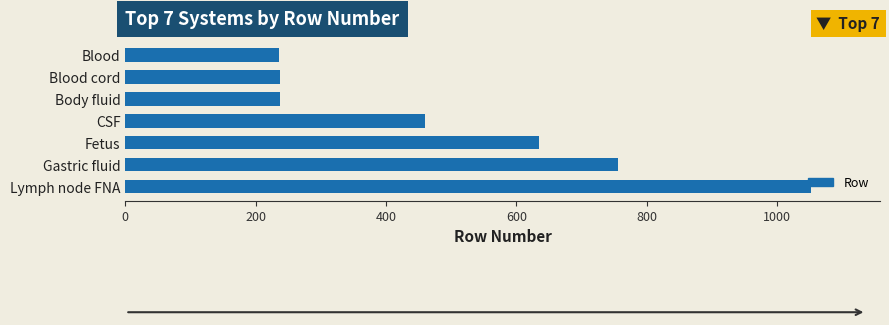

Which category has the highest value across all series?

Lymph node FNA